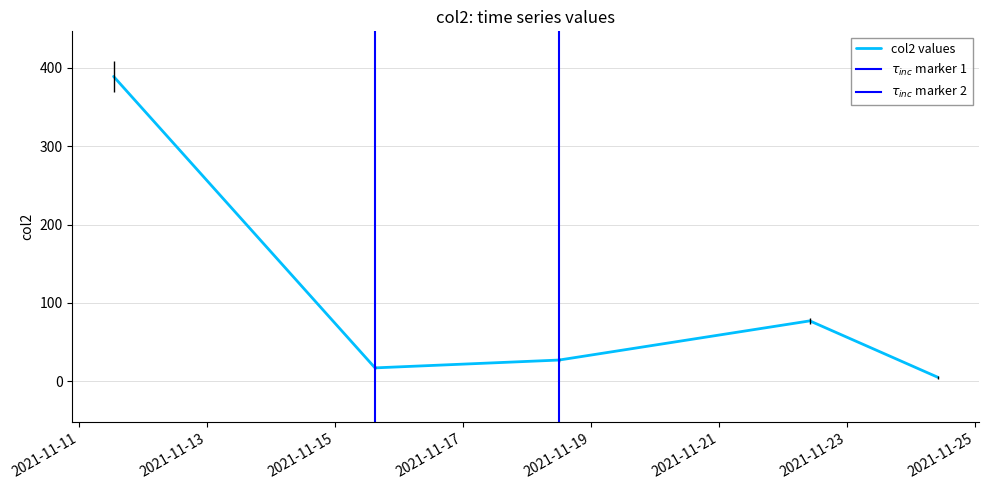

Does the chart display data point markers on the line(s)?

No